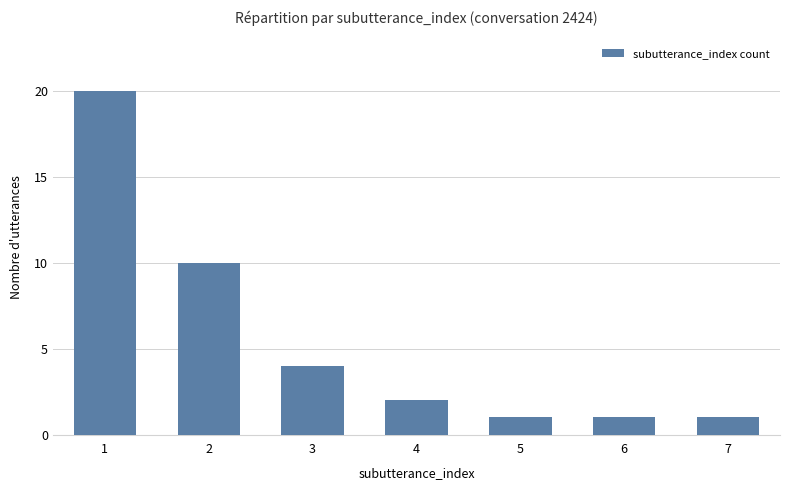

How many data points does each series have?

7